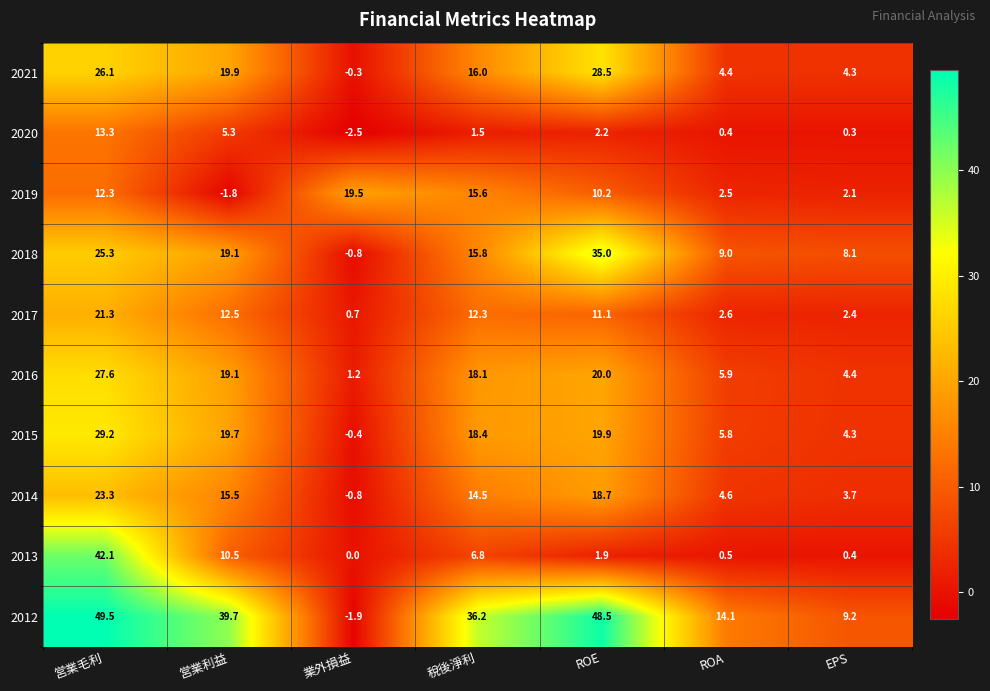

At how many categories does at least one series exceed 10?

6